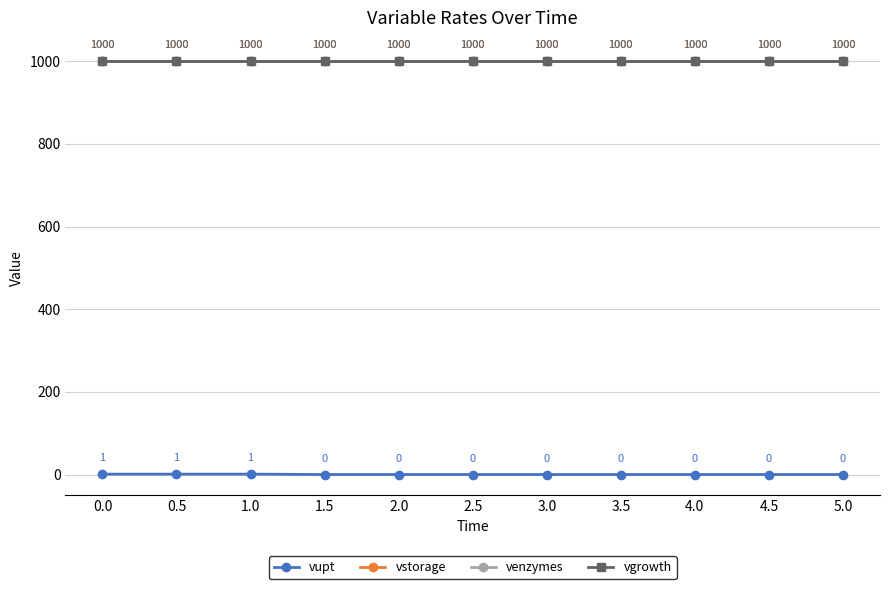

Does the chart have visible grid lines?

Yes